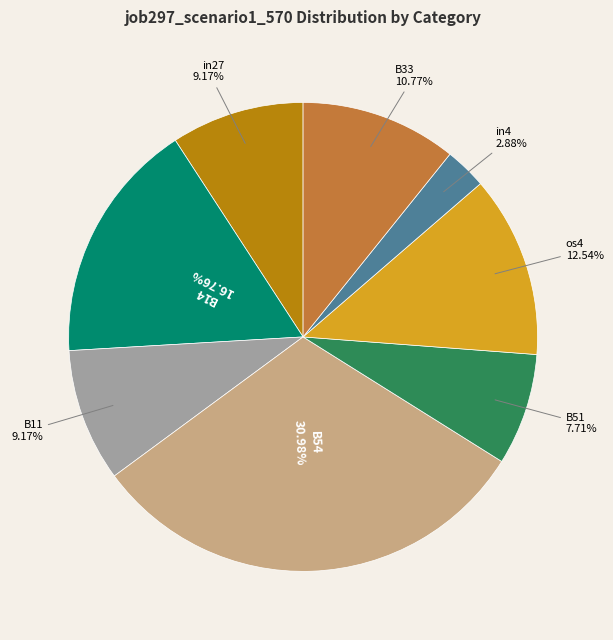

Does any single category account for the majority?

No